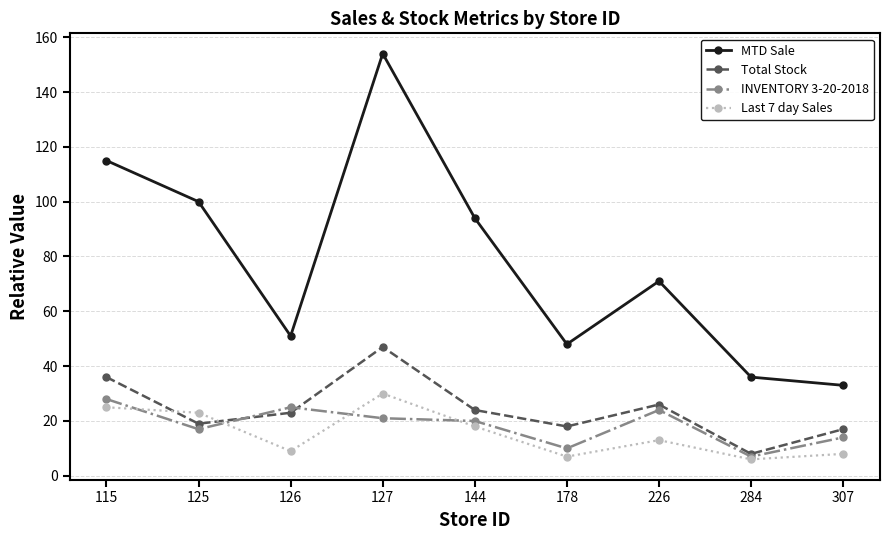

What is the difference between the second highest and minimum values in the INVENTORY 3-20-2018 series?

18